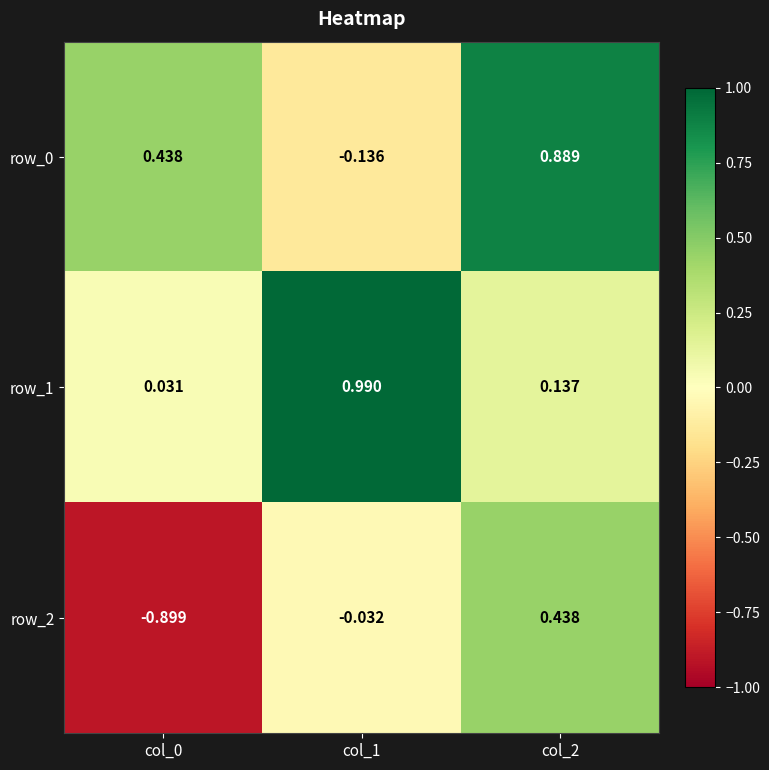

Is the value of row_2 at col_0 greater than the value of row_1 at col_1?

No